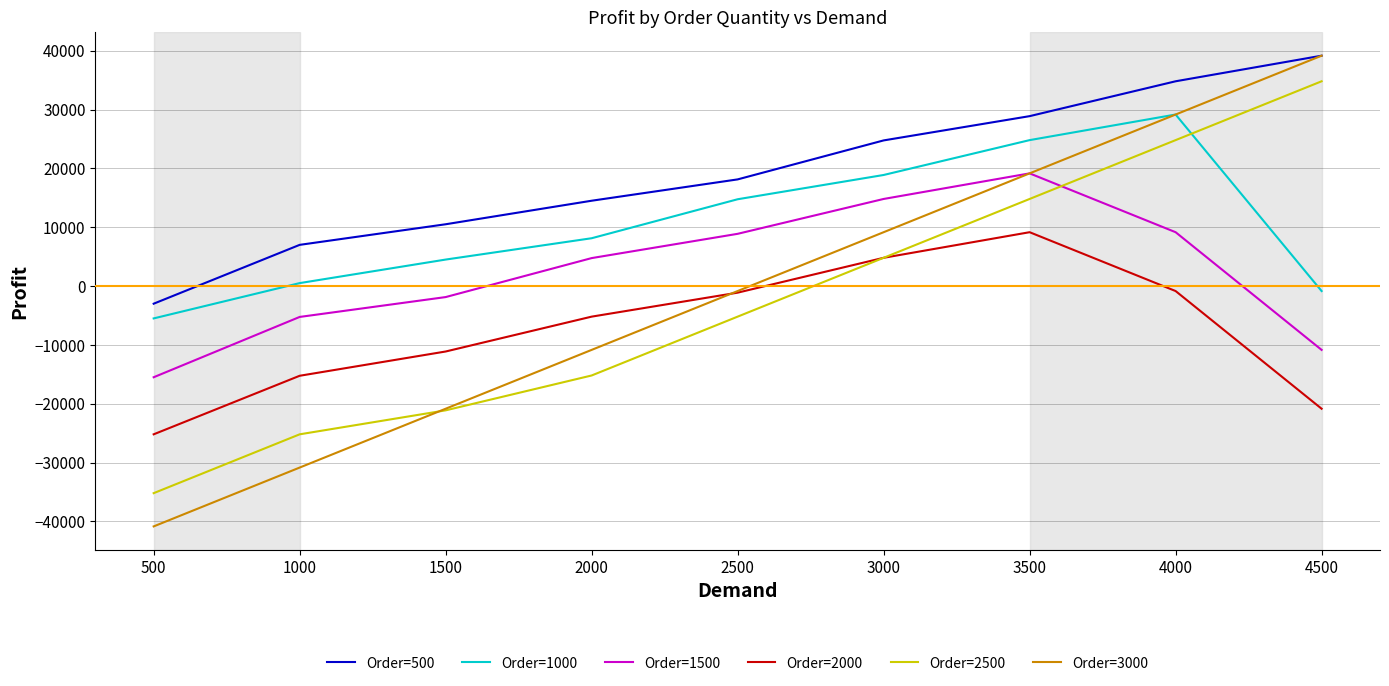

Which category has the highest value across all series?

4500